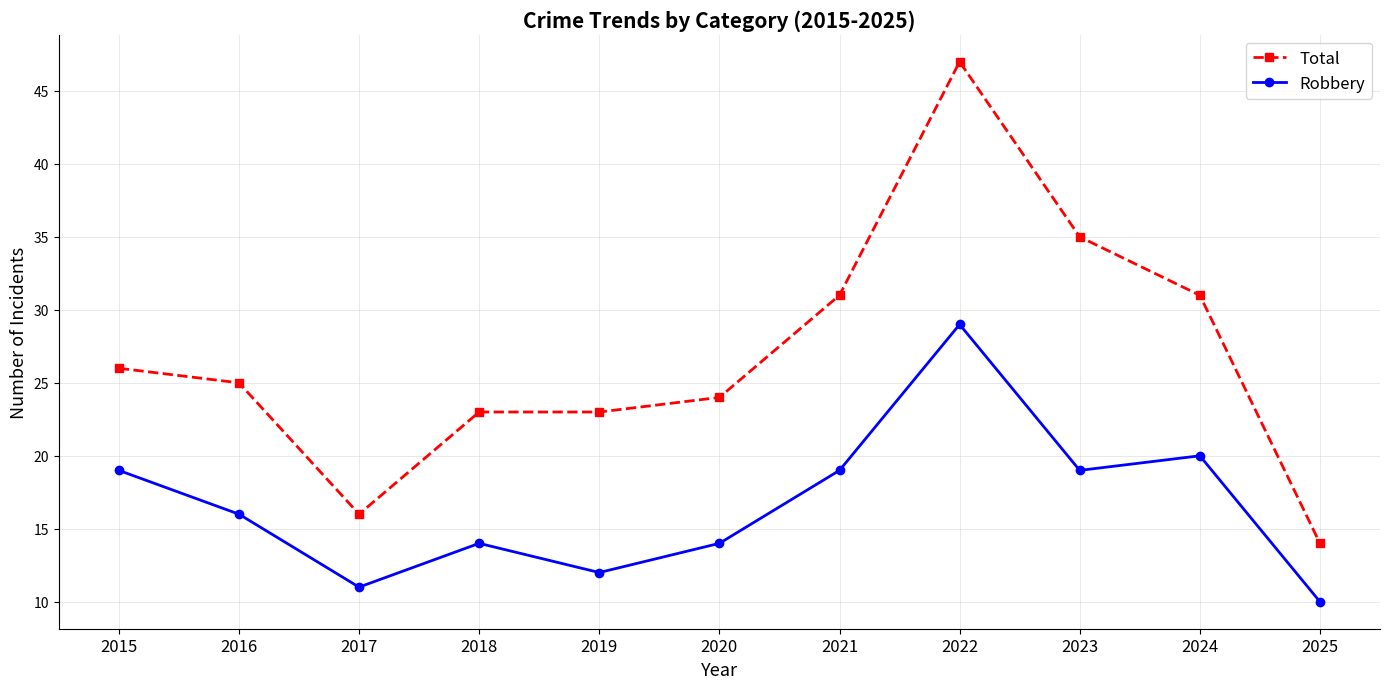

True or false: Robbery and Total intersect in this chart.

False